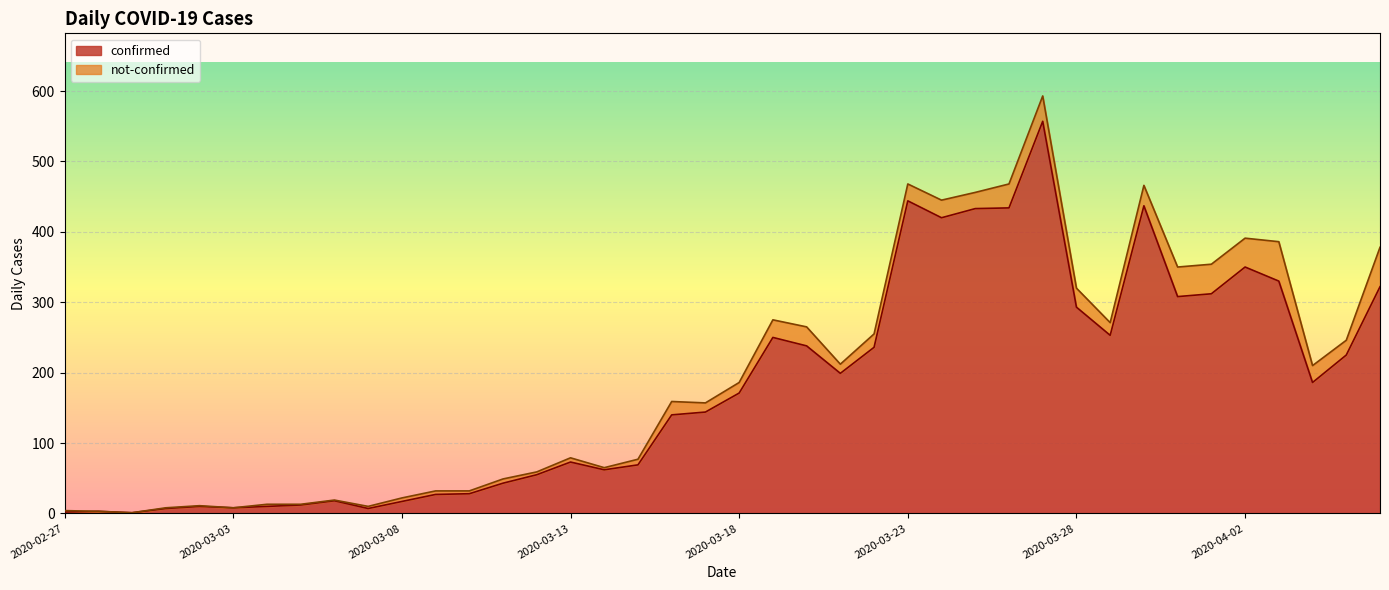

What is the difference between the values at 2020-04-02 and 2020-02-27?

348